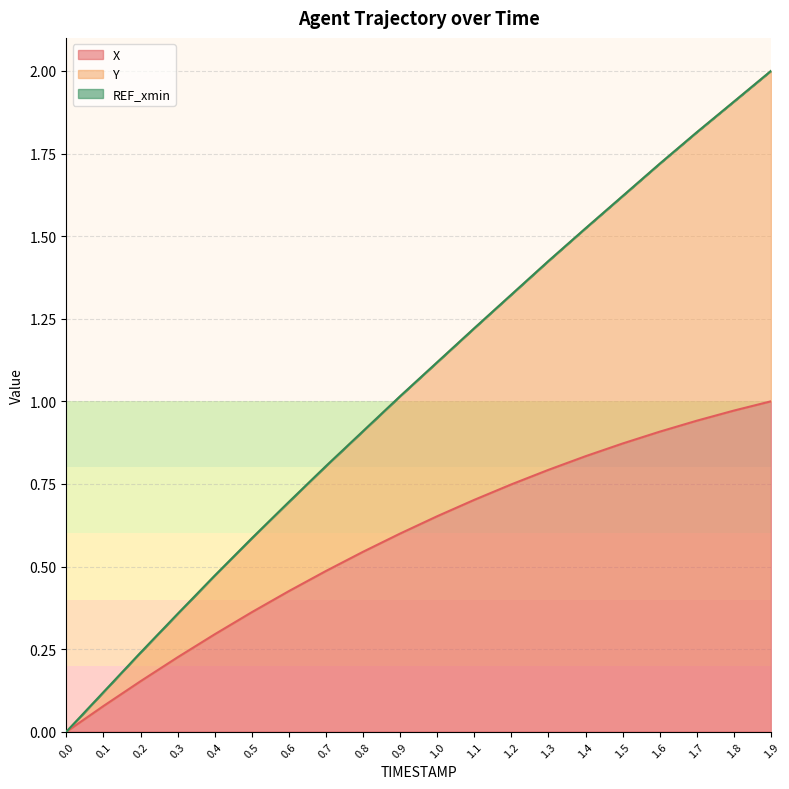

Between 0.5 and 1.0, which is larger?

1.0